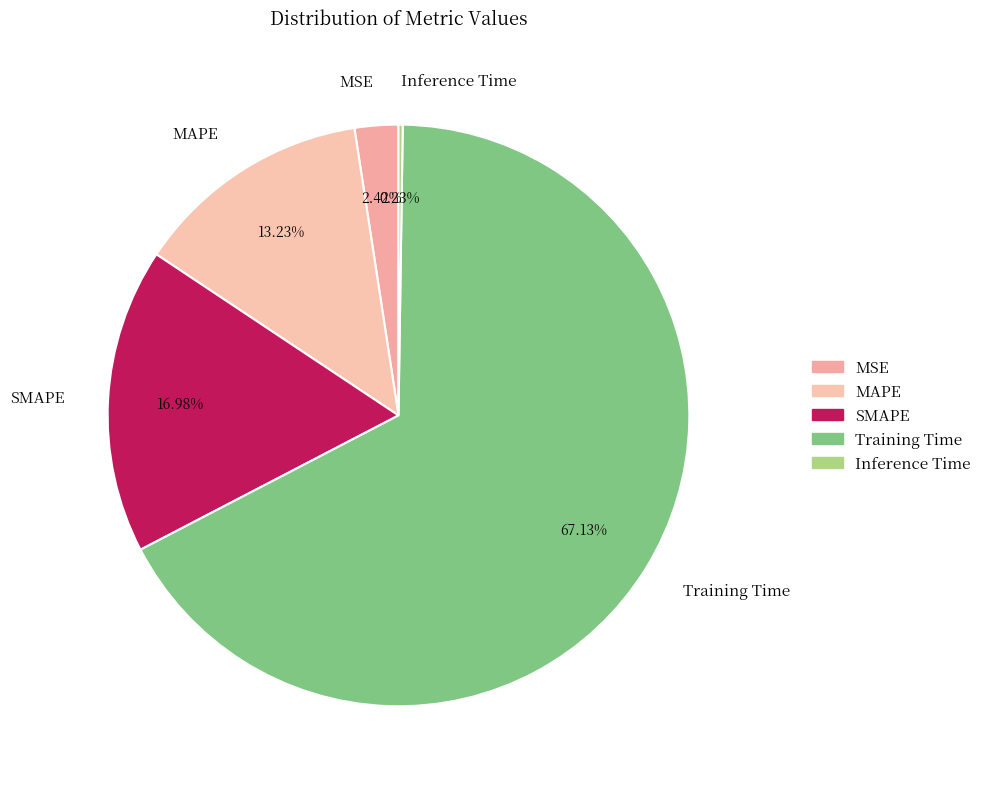

Which slice is the largest?

Training Time